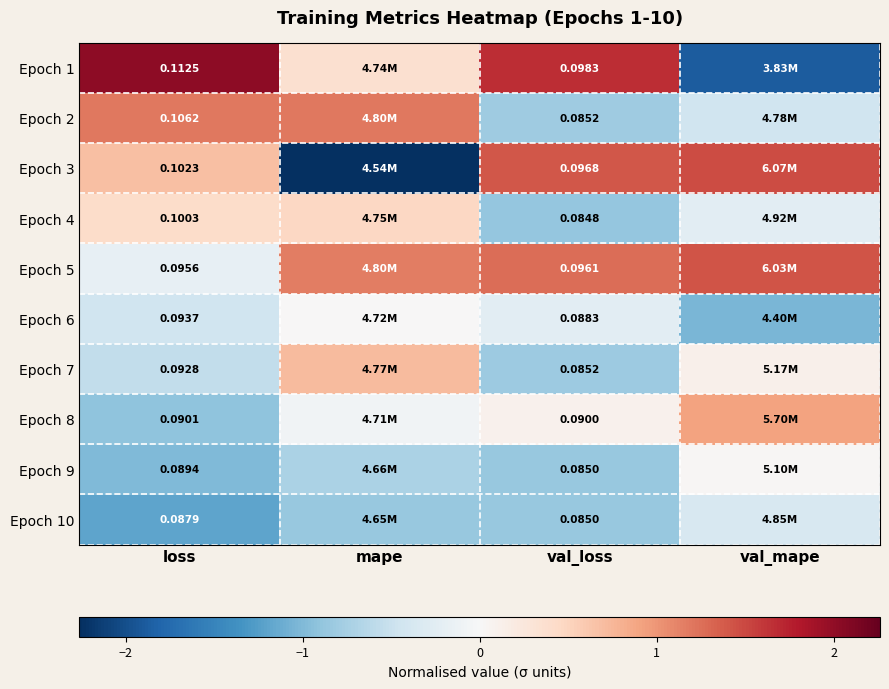

At how many categories does at least one series exceed 0?

4